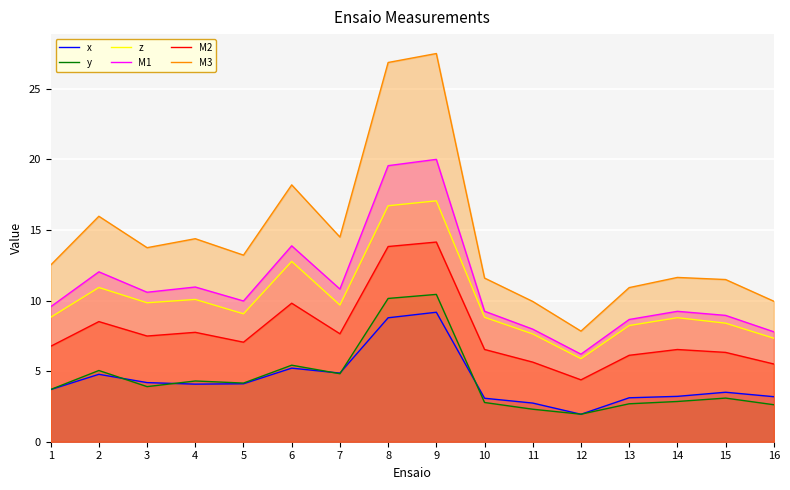

Is the value of x at 4 greater than the value of M3 at 13?

No